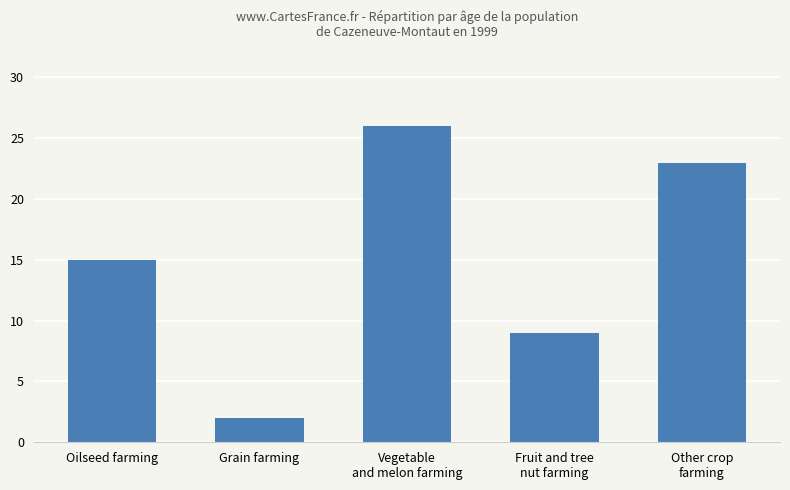

How many distinct data groups are displayed?

1